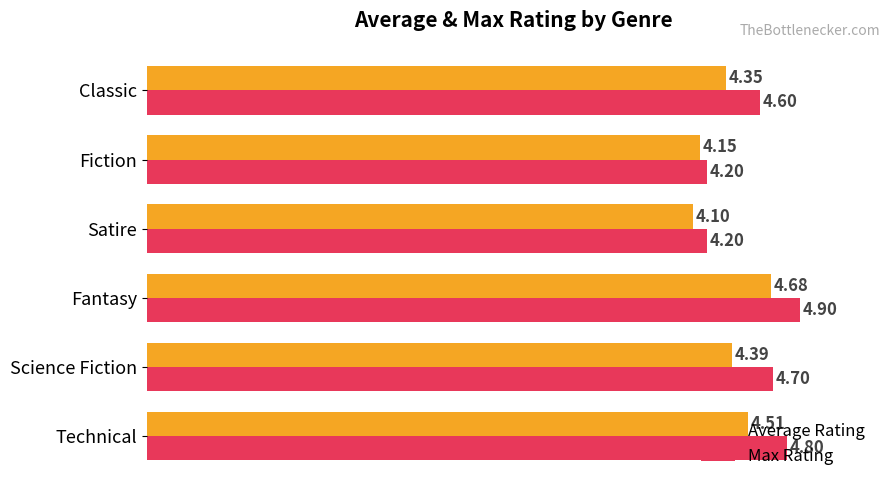

What is the minimum value for Max Rating?

4.2